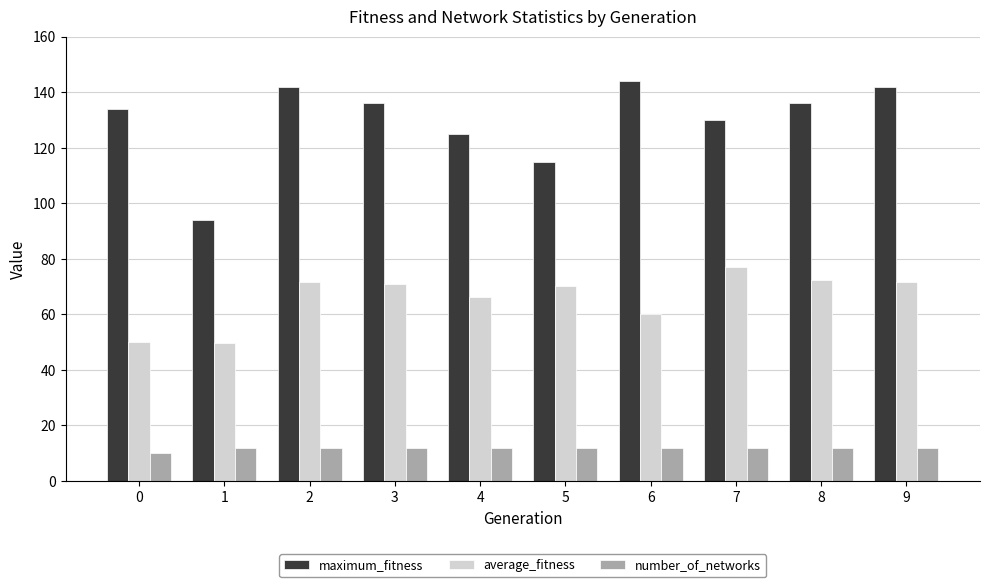

Rank the series by their average value, from lowest to highest.

number_of_networks, average_fitness, maximum_fitness